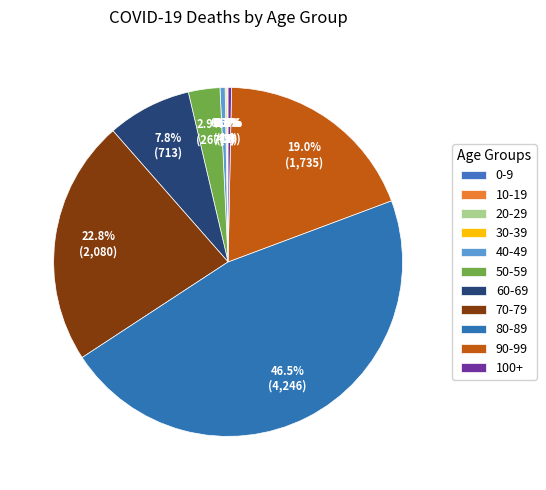

What is the largest slice in the pie chart?

80-89